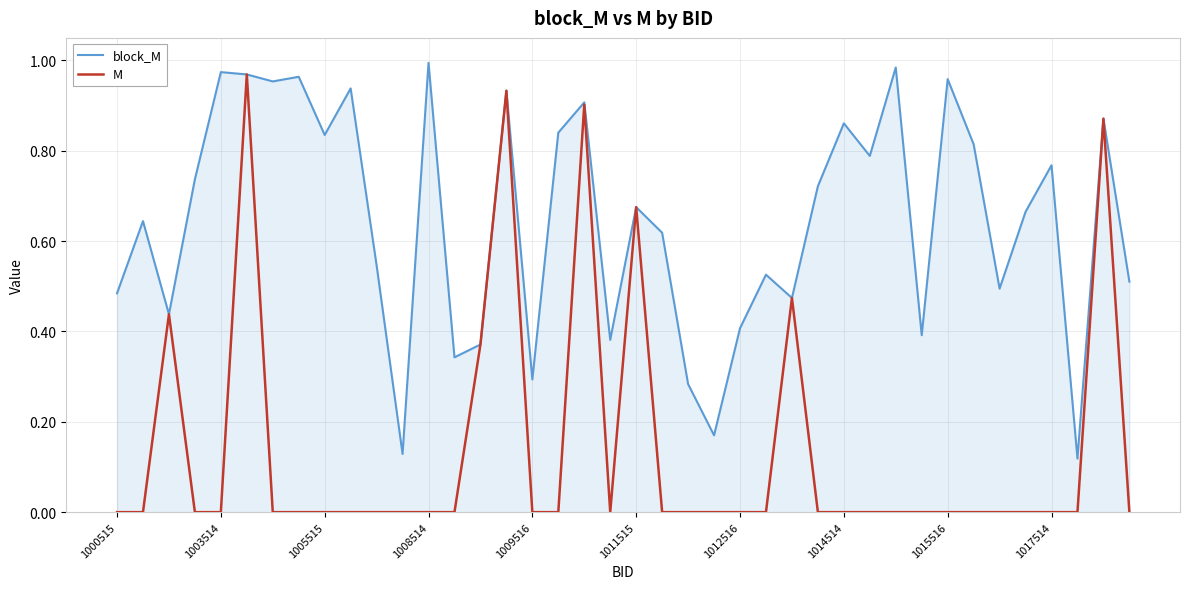

List the series in order of their overall mean, lowest first.

M, block_M